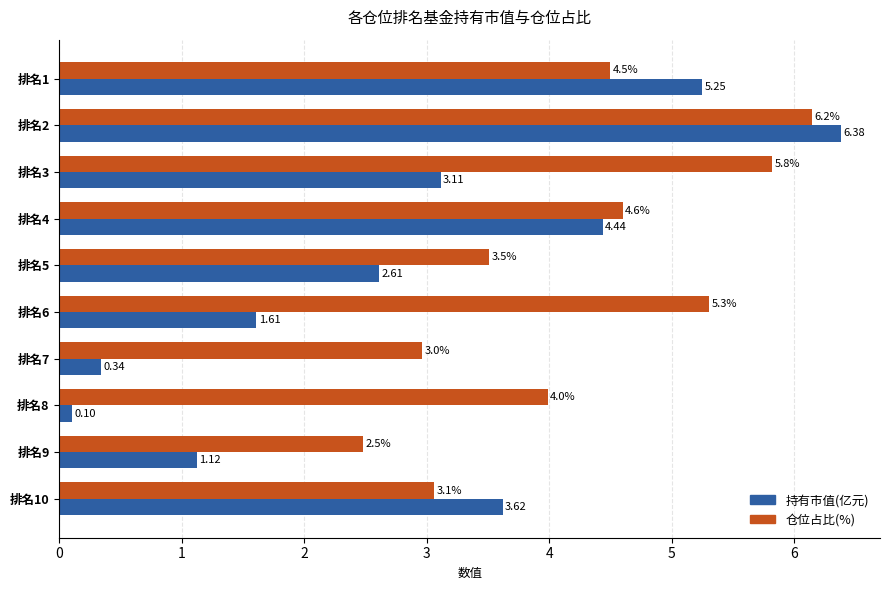

What is the minimum value for 仓位占比(%)?

2.5